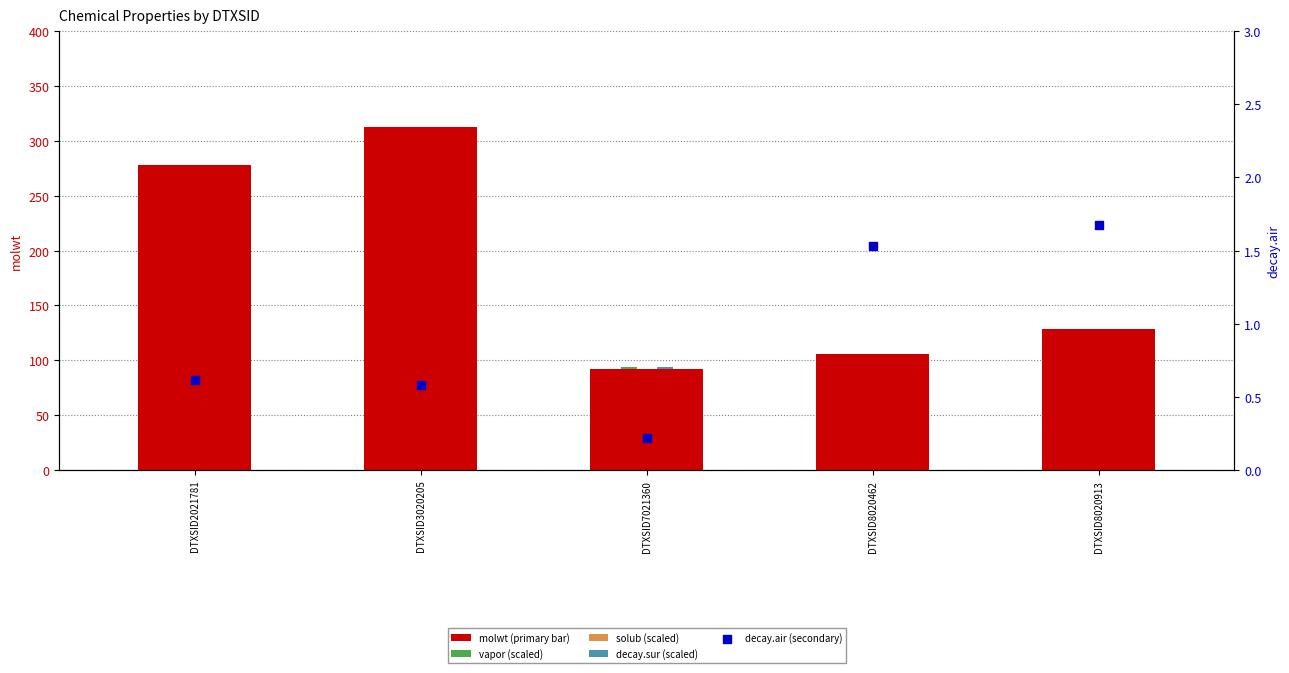

At which category is the sum across all series the highest?

DTXSID3020205